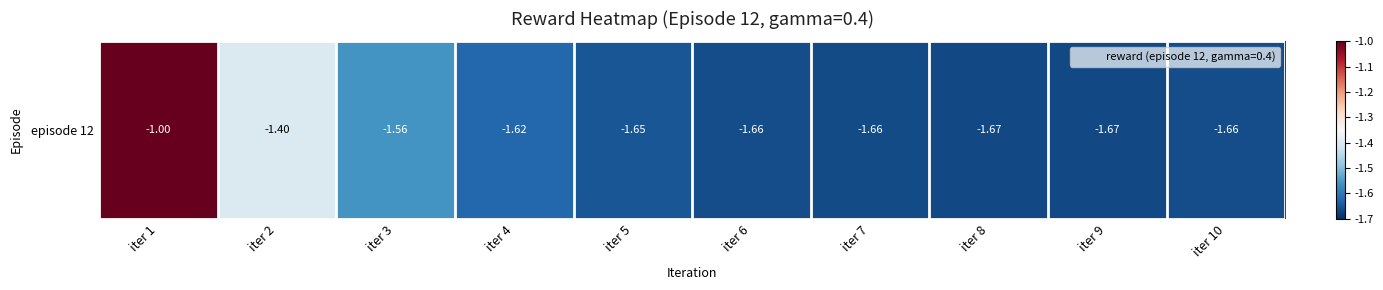

What is the sum of all values?

-15.6